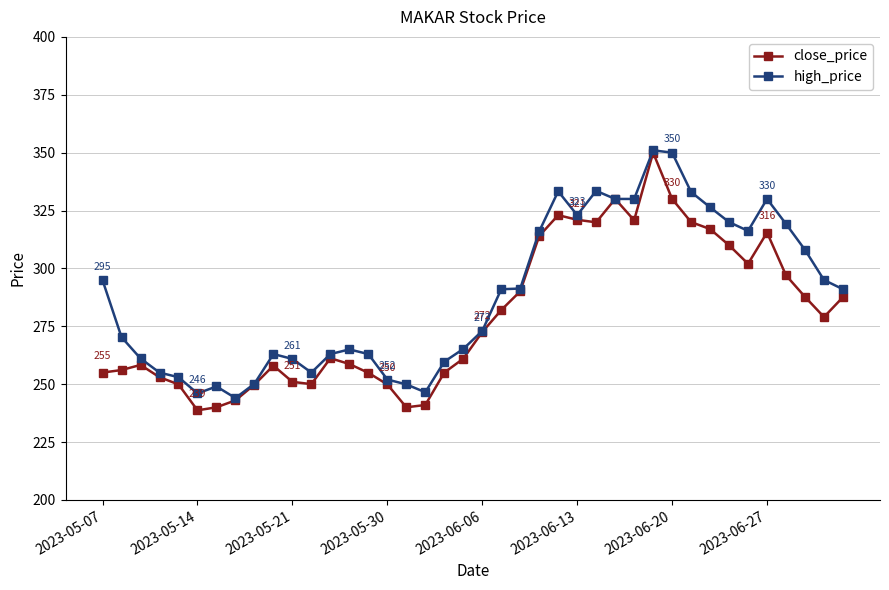

Which series has the largest total across all categories?

high_price